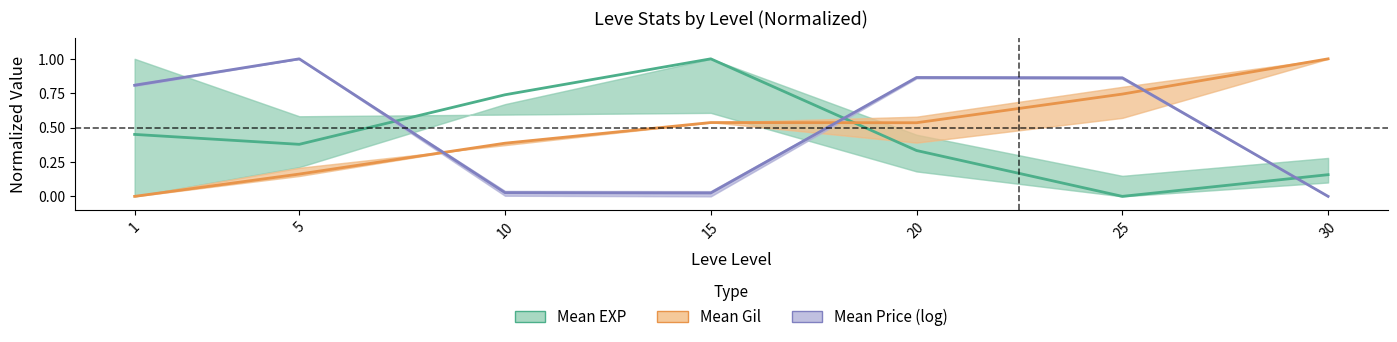

Rank the categories by Mean Price (log) value from lowest to highest.

30, 15, 10, 1, 25, 20, 5